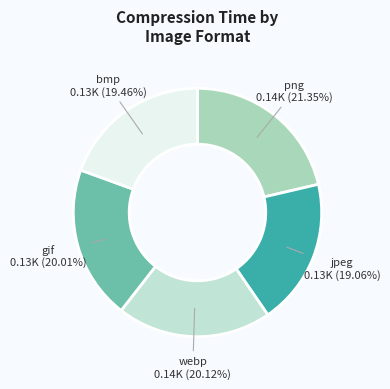

Count the number of slices in the pie.

5